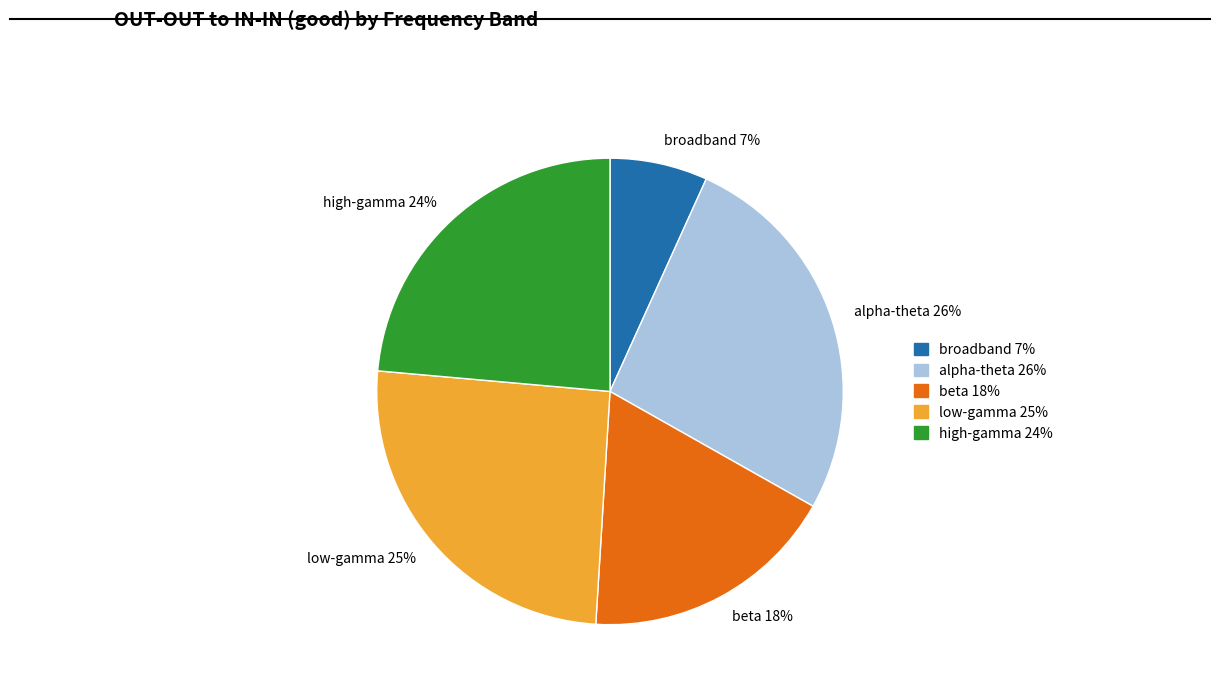

Does any single category account for the majority?

No